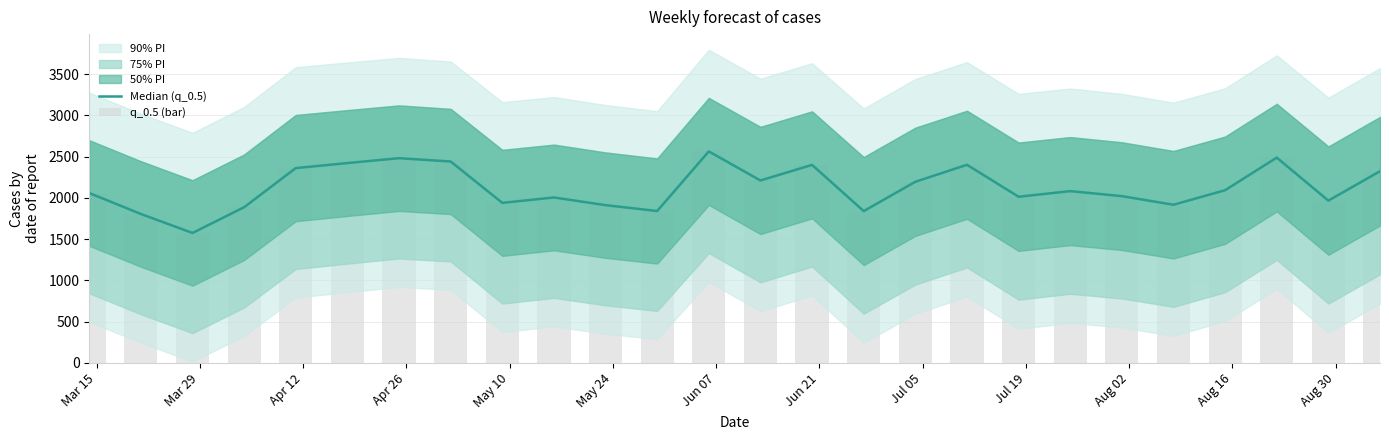

The Median (q_0.5) series shows 3057 at Mar 29. True or false?

False